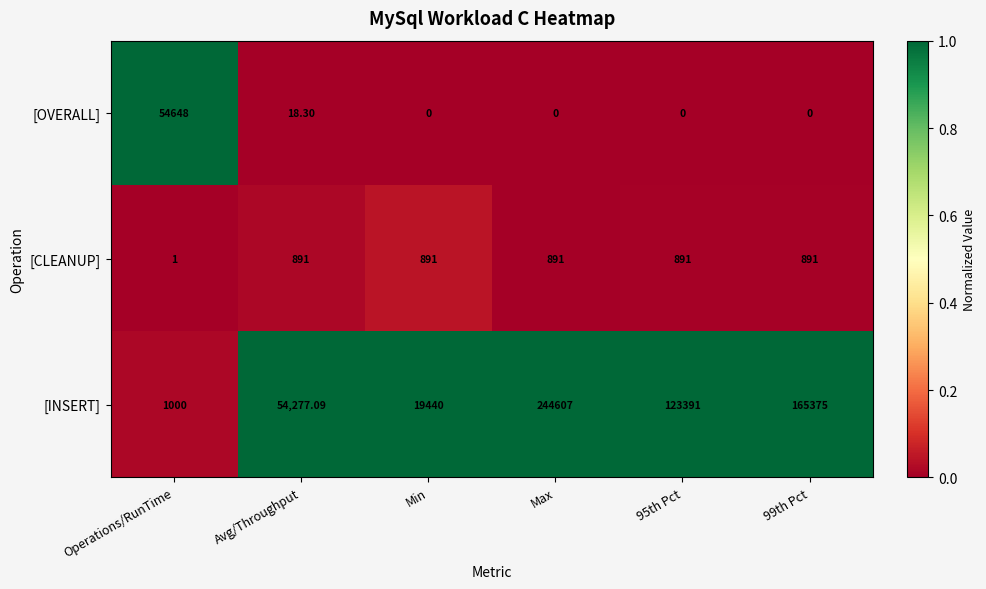

Is the value of [INSERT] at Operations/RunTime greater than the value of [OVERALL] at Avg/Throughput?

Yes